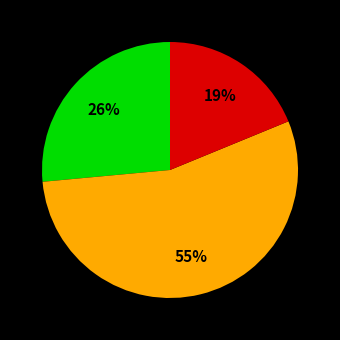

To the nearest percent, what is the average slice percentage?

33%